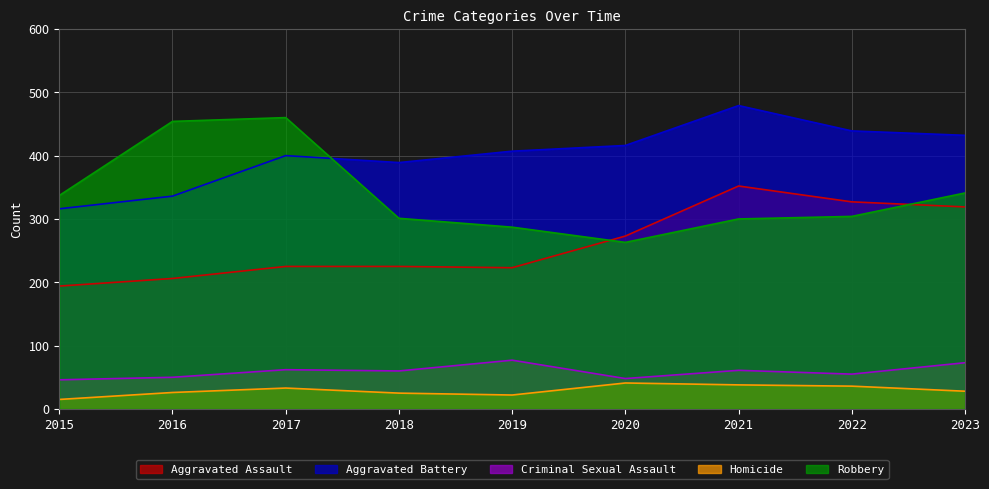

Which category has the lowest value in the Aggravated Battery series?

2015